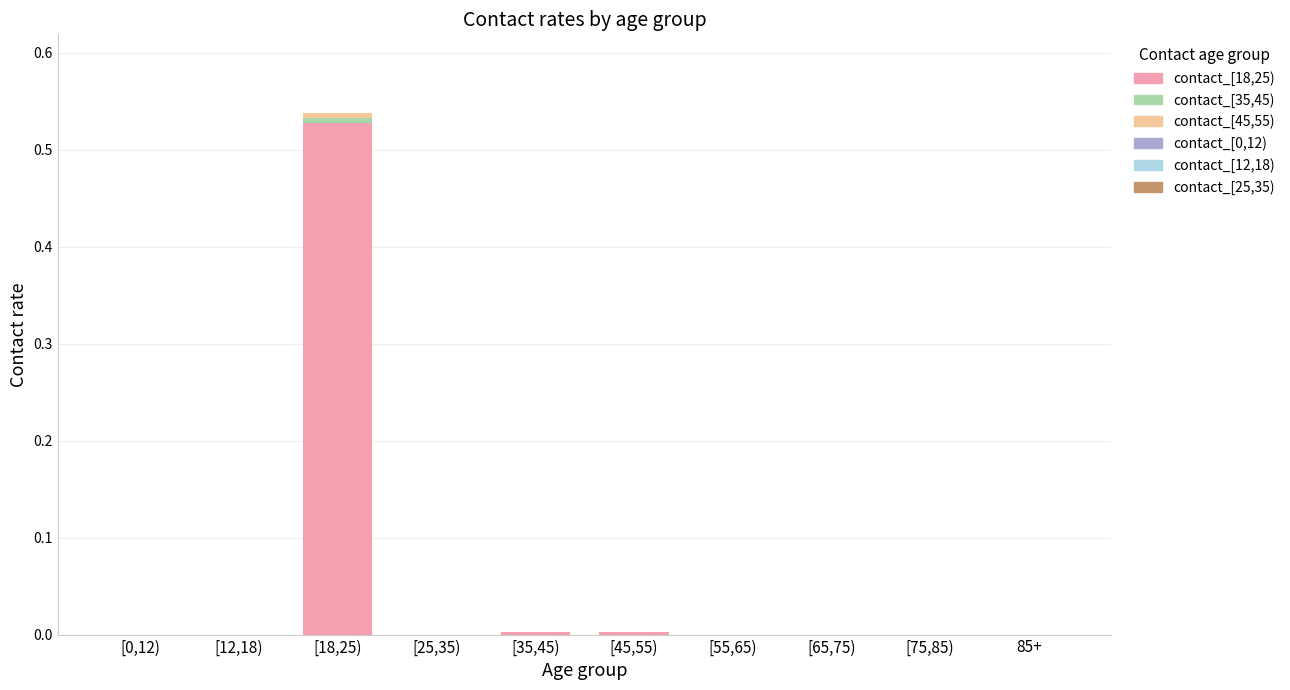

At which category is the sum across all series the highest?

[18,25)